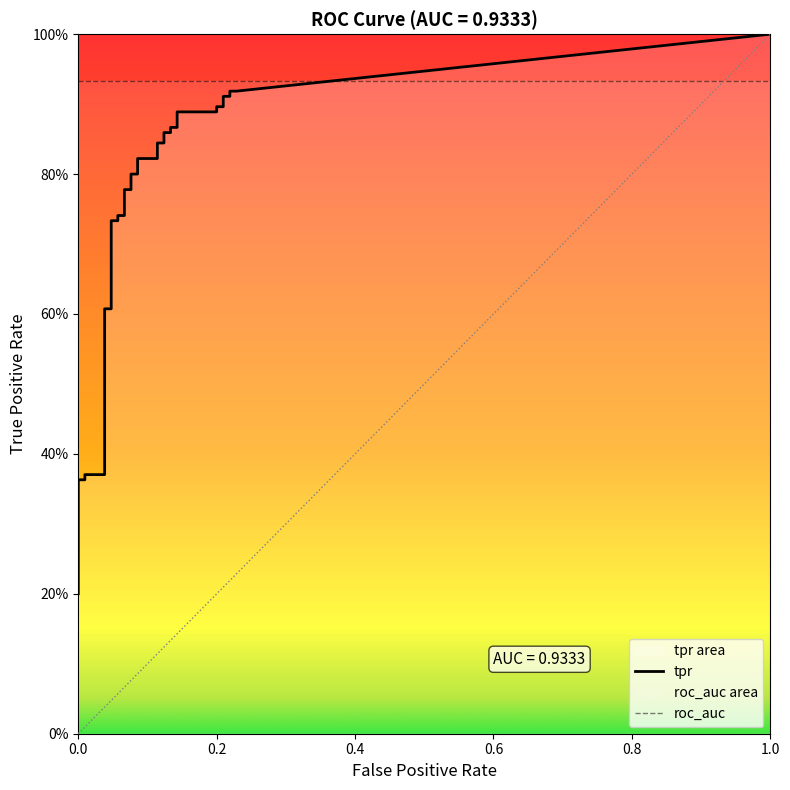

Is this an area chart (filled region under the line)?

No